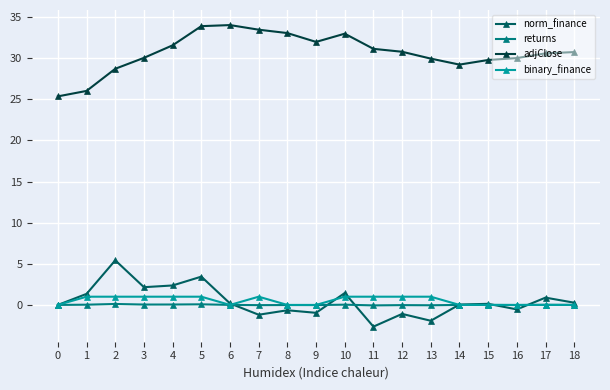

Is it true that norm_finance equals 1.4 at 10?

True